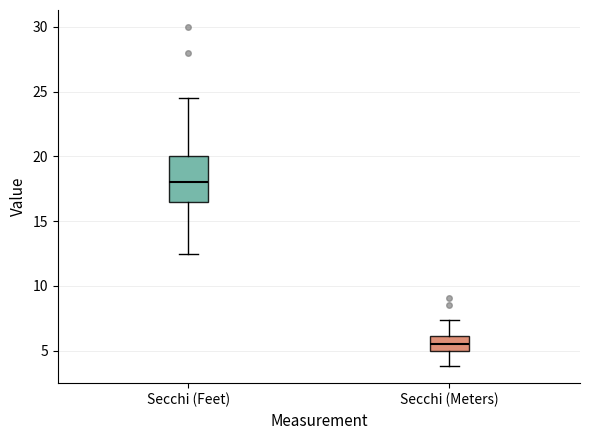

Which box is the tallest, from its lower edge to its upper edge?

Secchi (Feet)